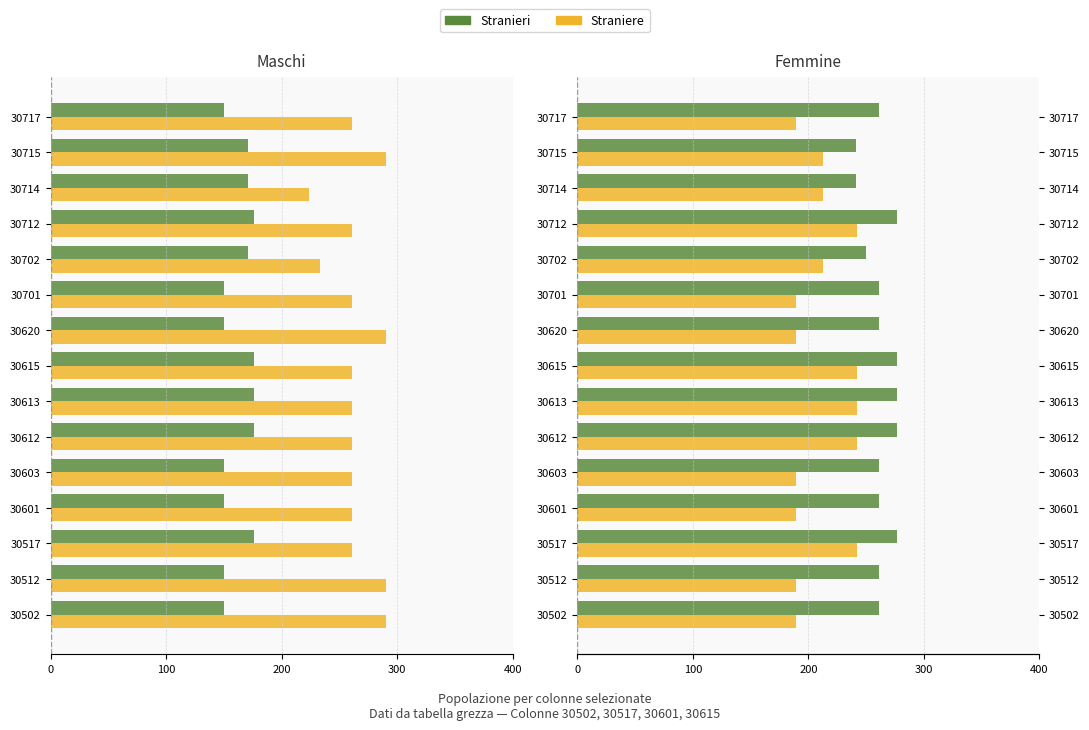

What is the difference between the maximum and second lowest values in the Straniere series?

53